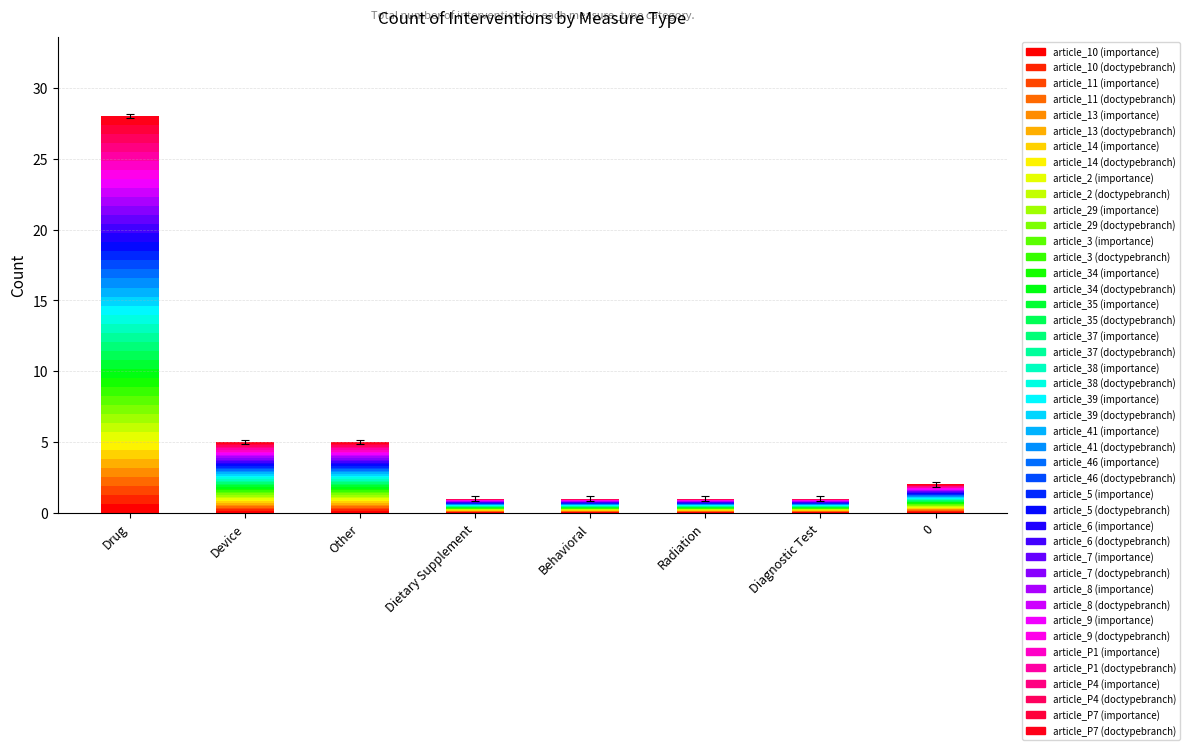

How many series are shown in this chart?

44